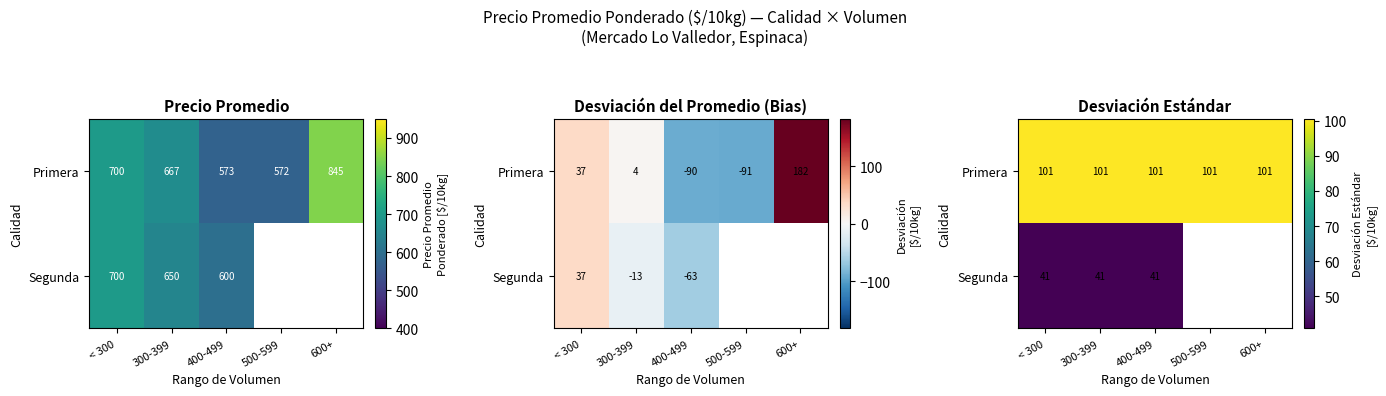

The Primera series shows 100.5 at 300-399. True or false?

True